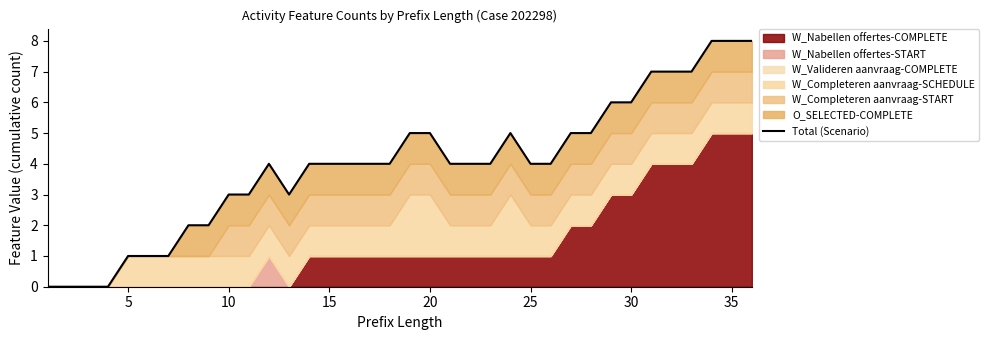

Does the chart have visible grid lines?

No